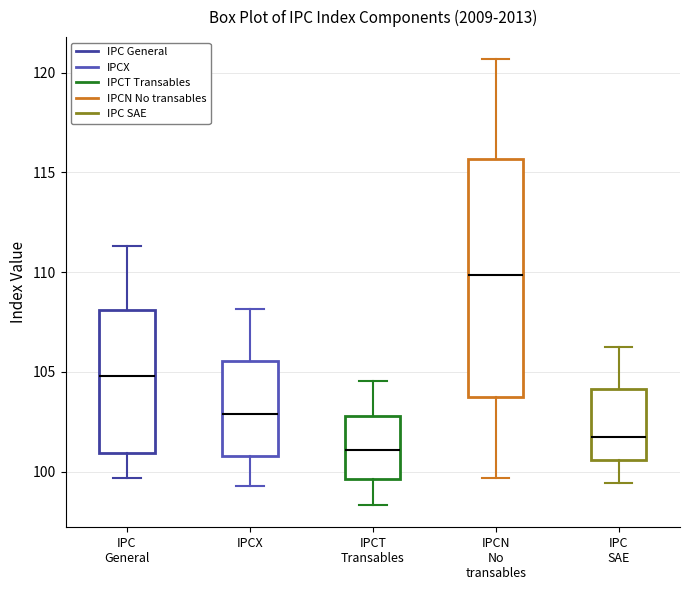

Comparing the boxes themselves (not the whiskers), which one is the tallest?

IPCN No transables